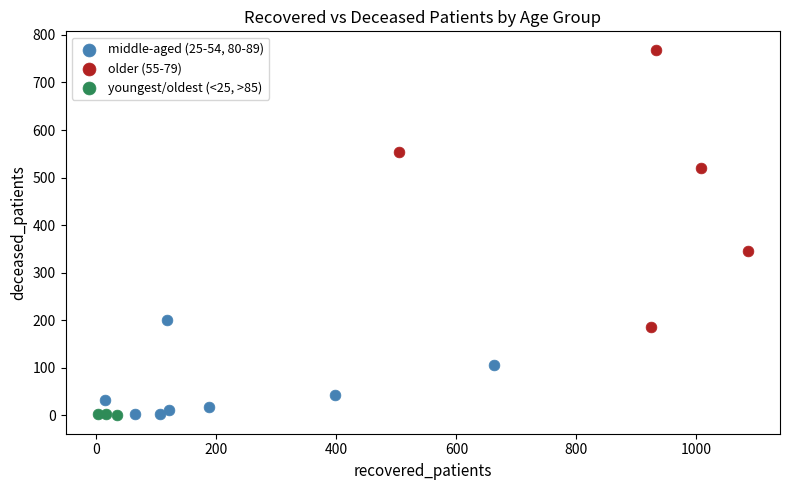

Which series reaches the maximum Y coordinate?

older (55-79)